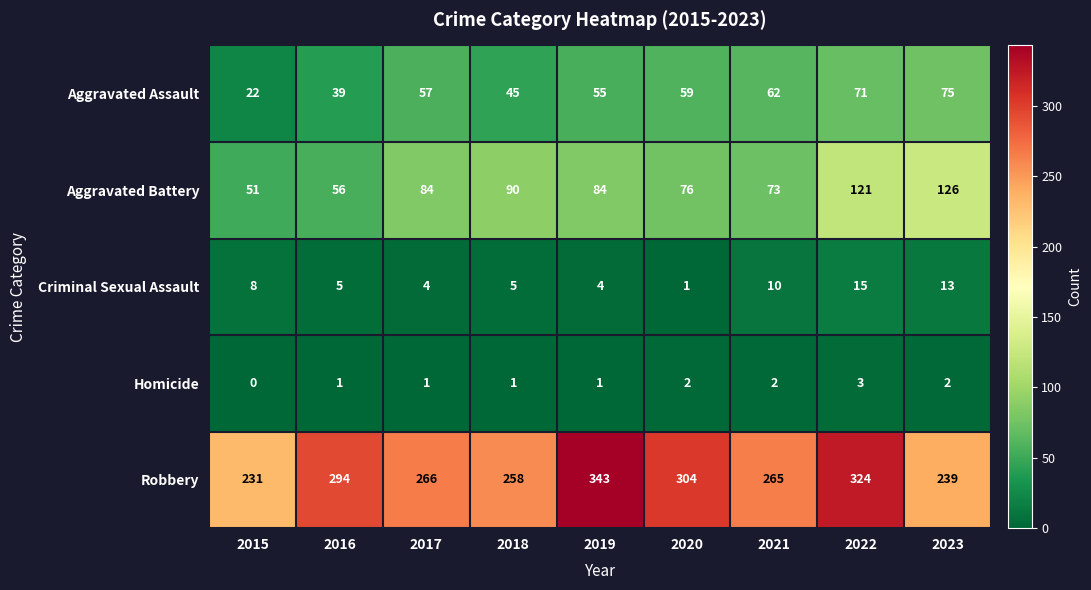

The Robbery series shows 231 at 2015. True or false?

True